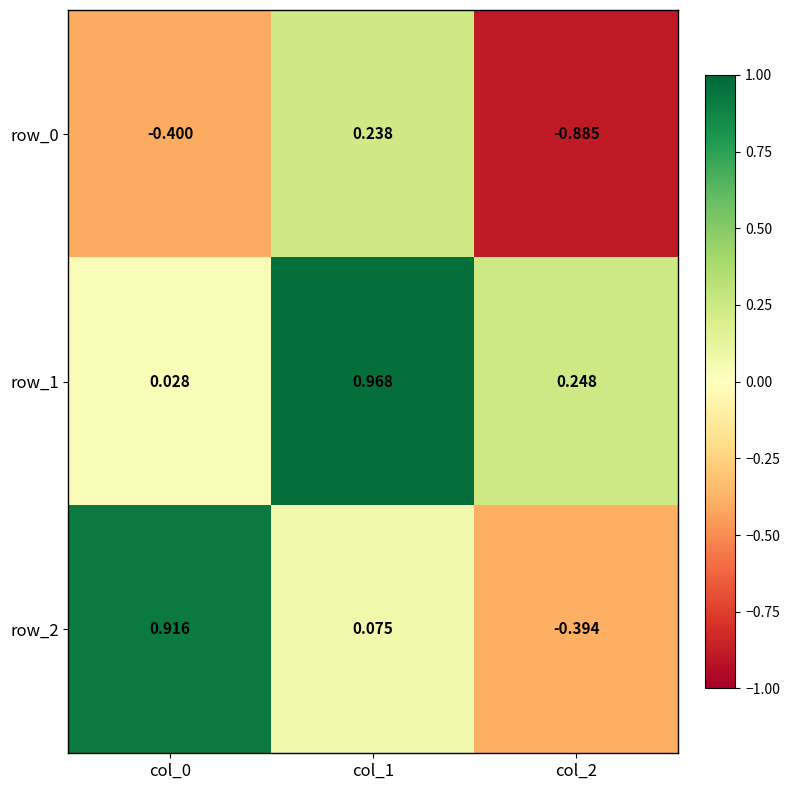

What is the difference between the highest and lowest values at col_2?

1.1